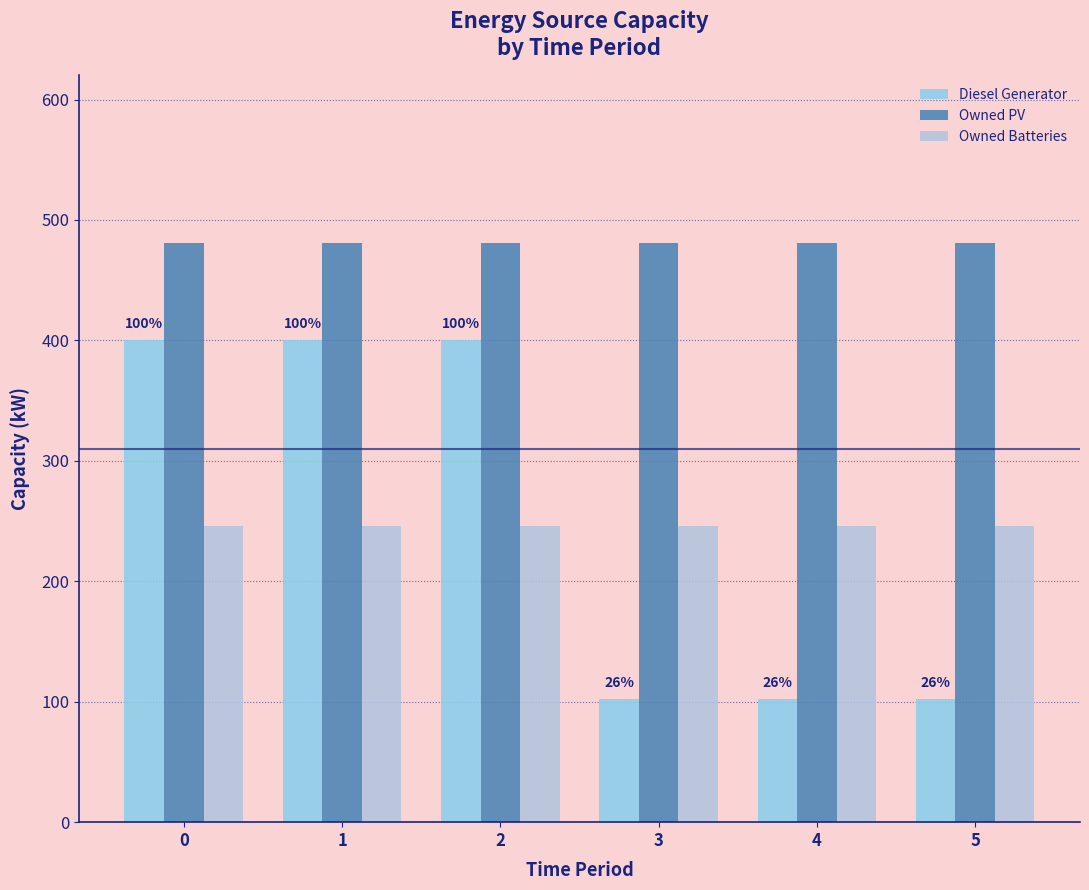

The Owned Batteries series shows 246 at 4. True or false?

True